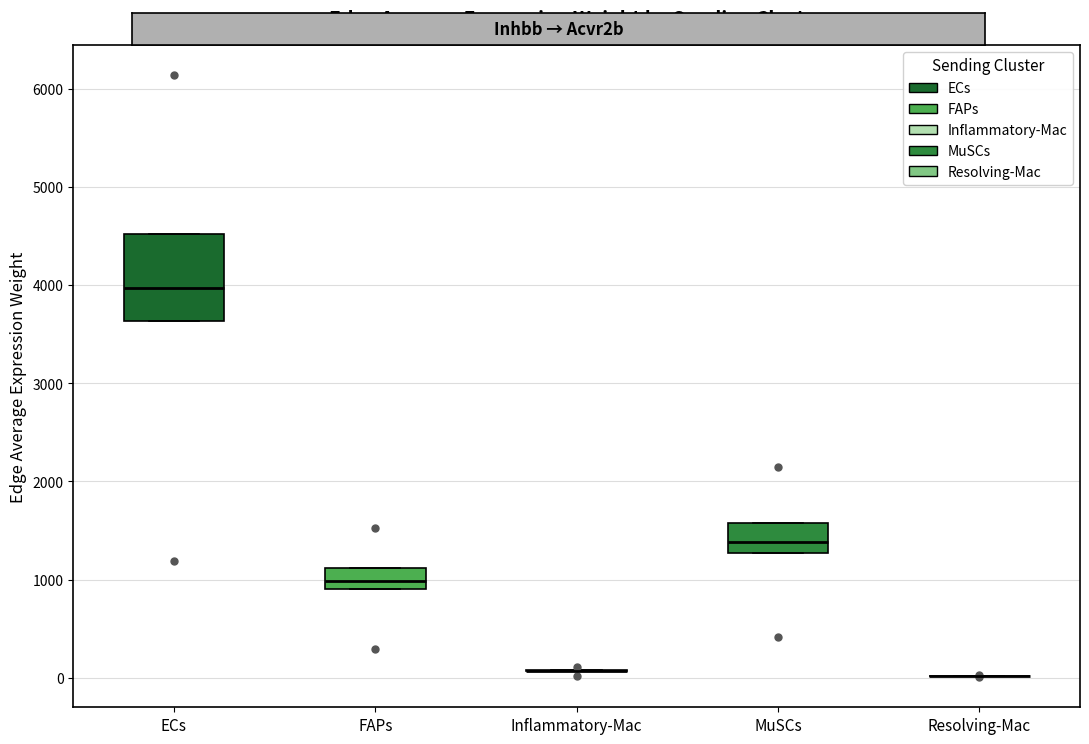

Reading left to right, transcribe this box plot: for each box, give where its median line is, the range the box spans, and where its two whiskers end, as read against the y-axis. The values are not printed on the chart, so give them approximately, as read against the axis.

ECs: median 4000, box 3600 to 4500, whiskers 3600 to 4500
FAPs: median 1000, box 900 to 1100, whiskers 900 to 1100
Inflammatory-Mac: box collapsed to a line at 100, whiskers 100 to 100
MuSCs: median 1400, box 1300 to 1600, whiskers 1300 to 1600
Resolving-Mac: box collapsed to a line at 0, whiskers 0 to 0